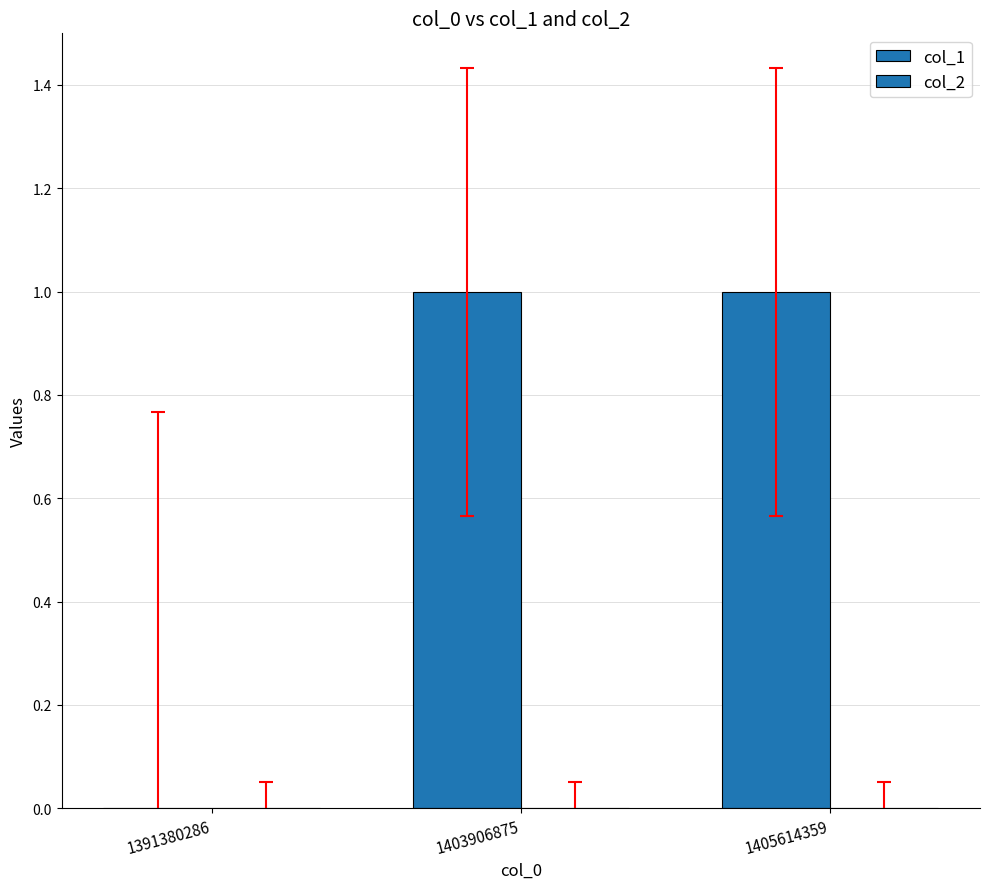

How many positive values are there?

2